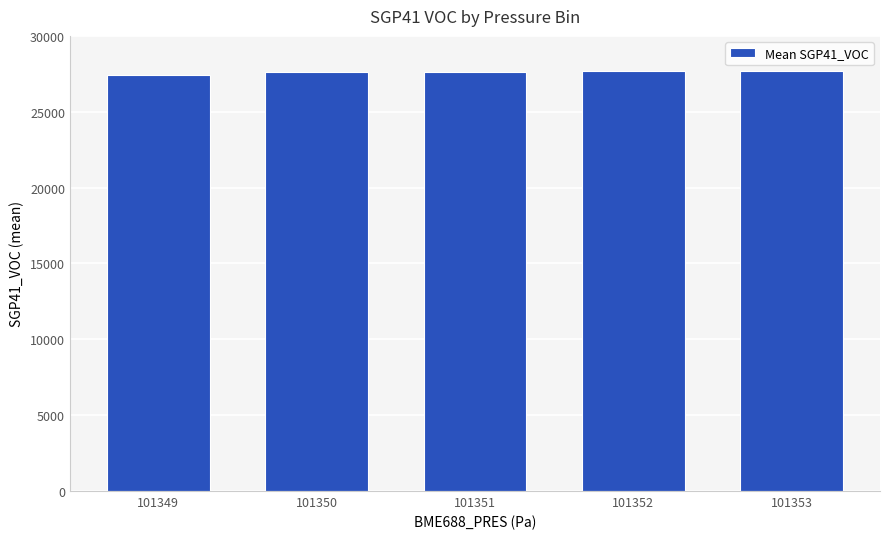

Approximately how many times larger is the value at 101351 compared to 101352?

1.0